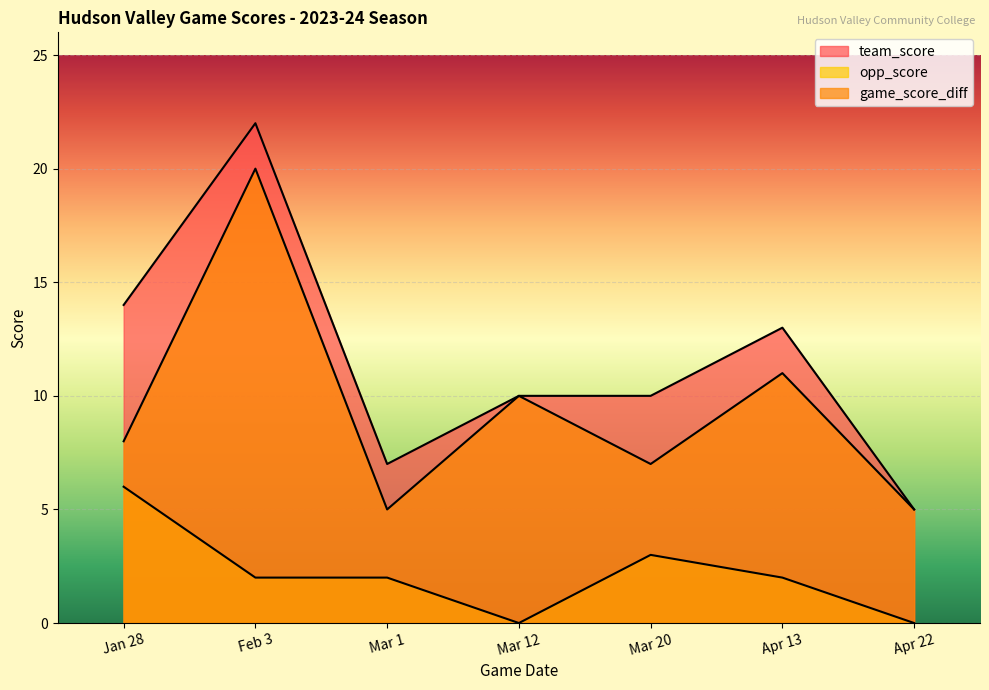

The opp_score series shows 1 at Apr 13. True or false?

False